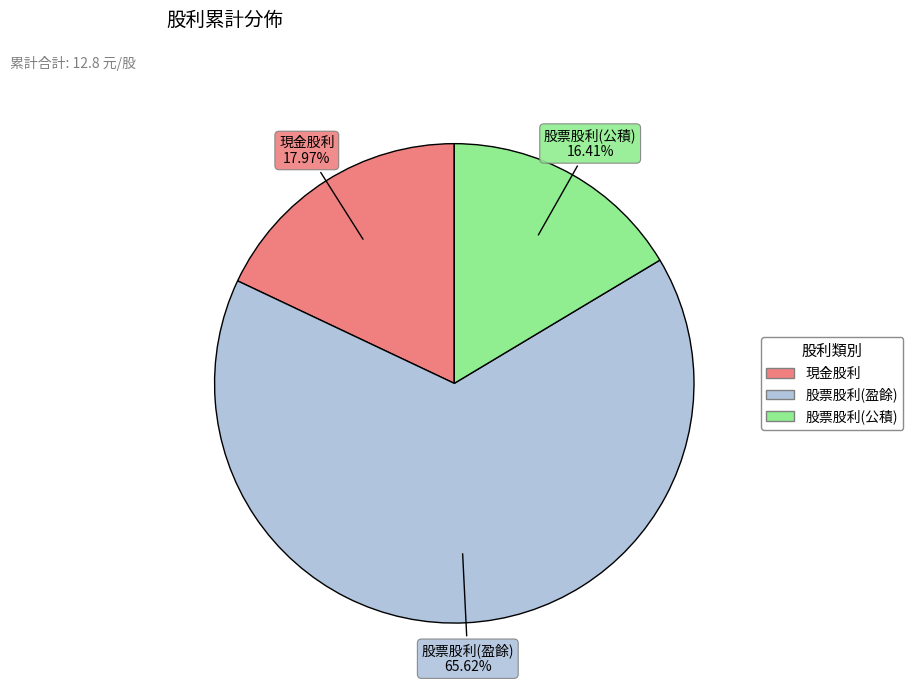

True or false: 股票股利(盈餘) accounts for 66% of the total.

True